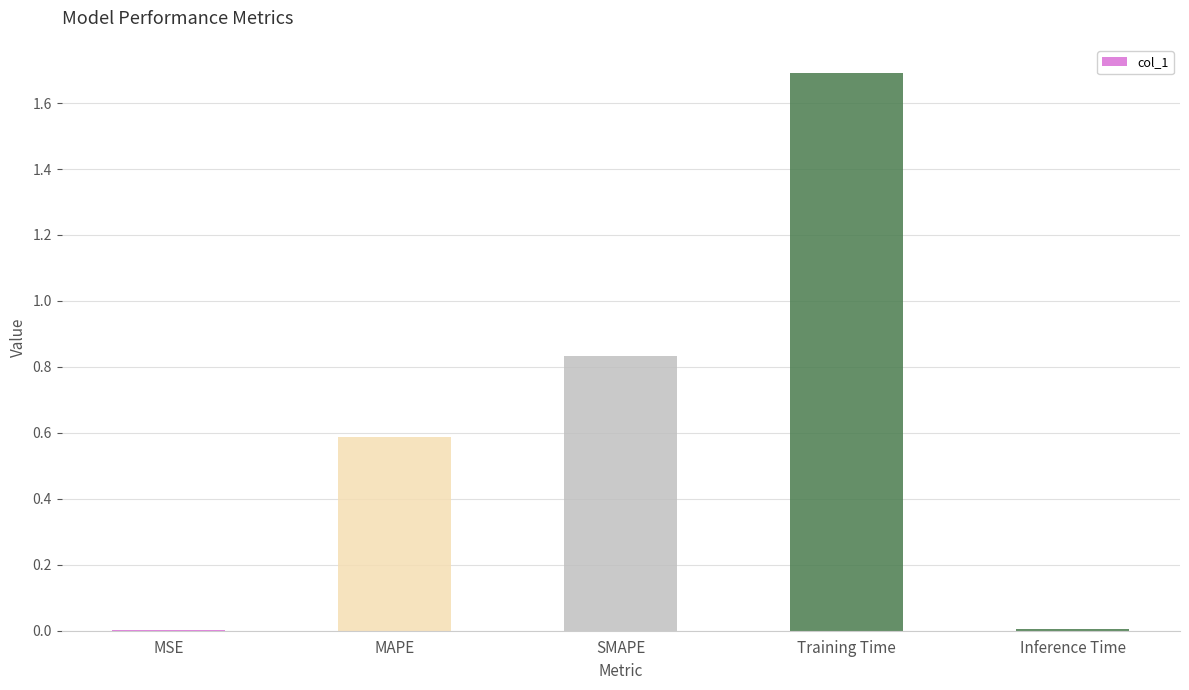

What is the greatest value displayed?

1.7